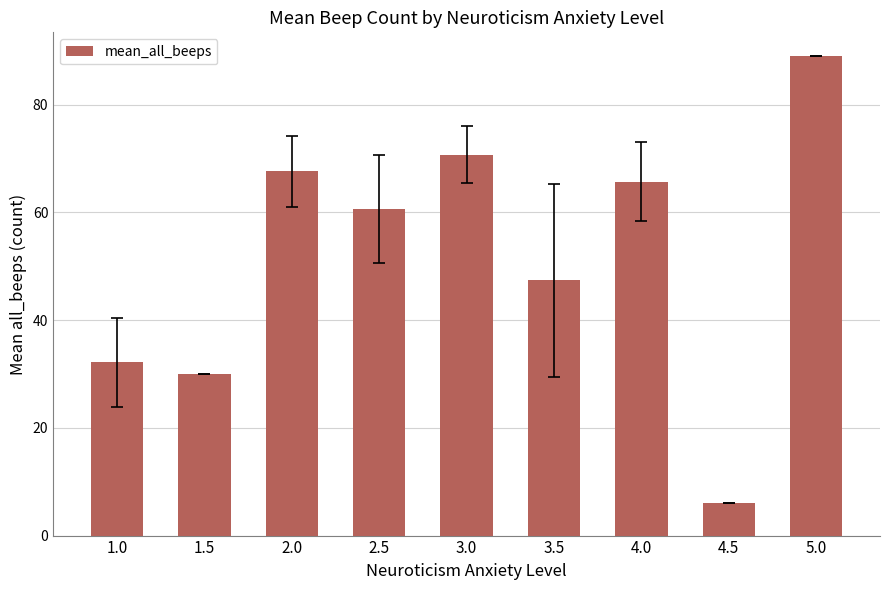

Between 4.0 and 4.5, which is larger?

4.0